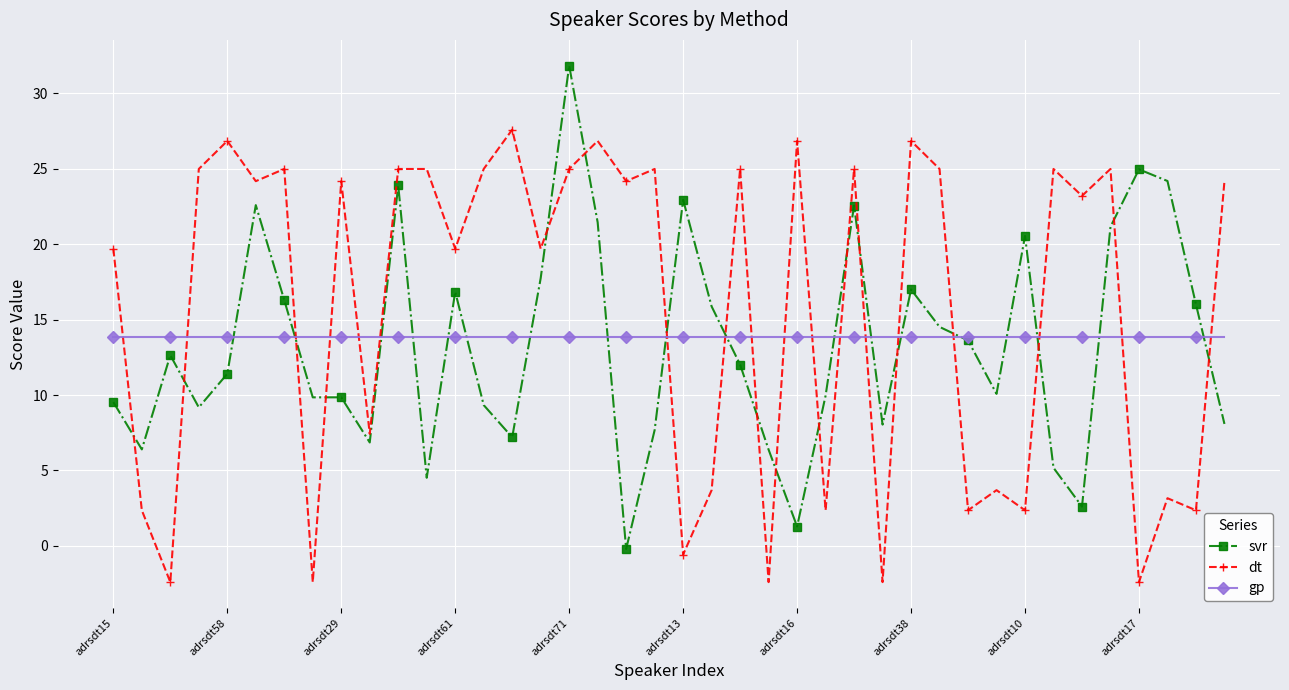

List the series in order of their peak value, lowest first.

gp, dt, svr